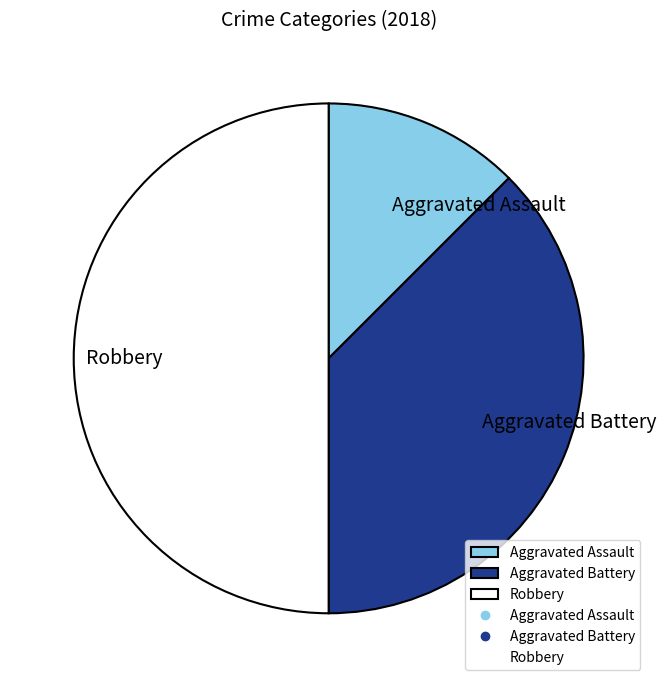

Is the sum of Aggravated Assault and Robbery greater than half?

Yes